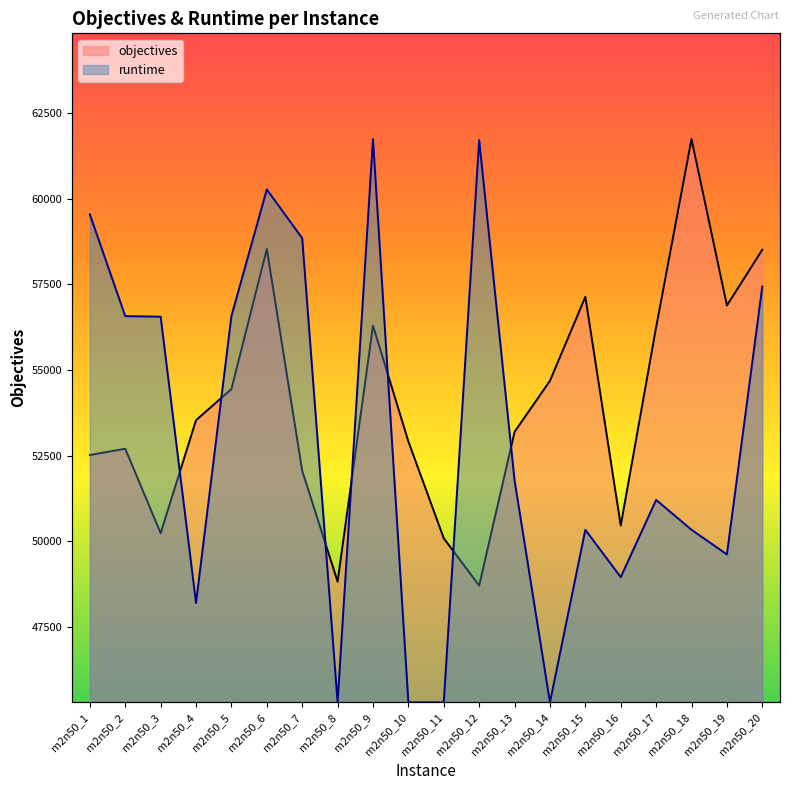

What is the approximate value of runtime at m2n50_11?

45297.5